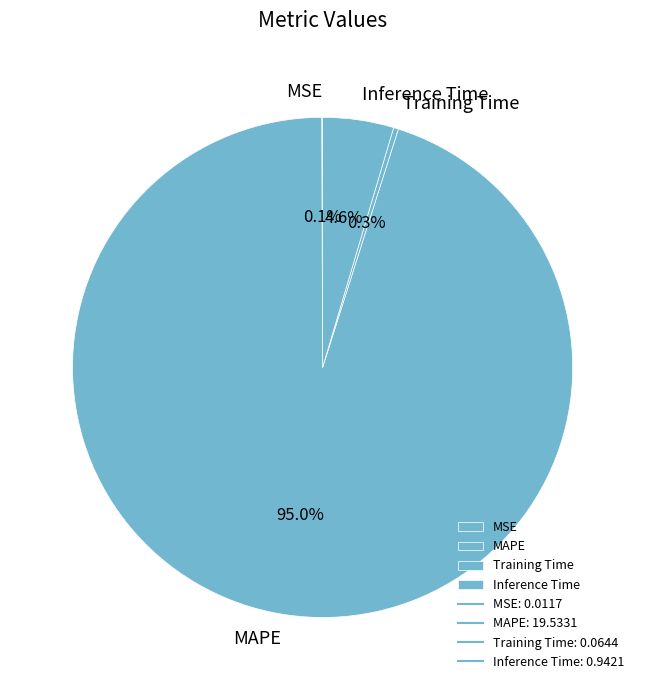

Which category has the biggest portion of the pie?

MAPE